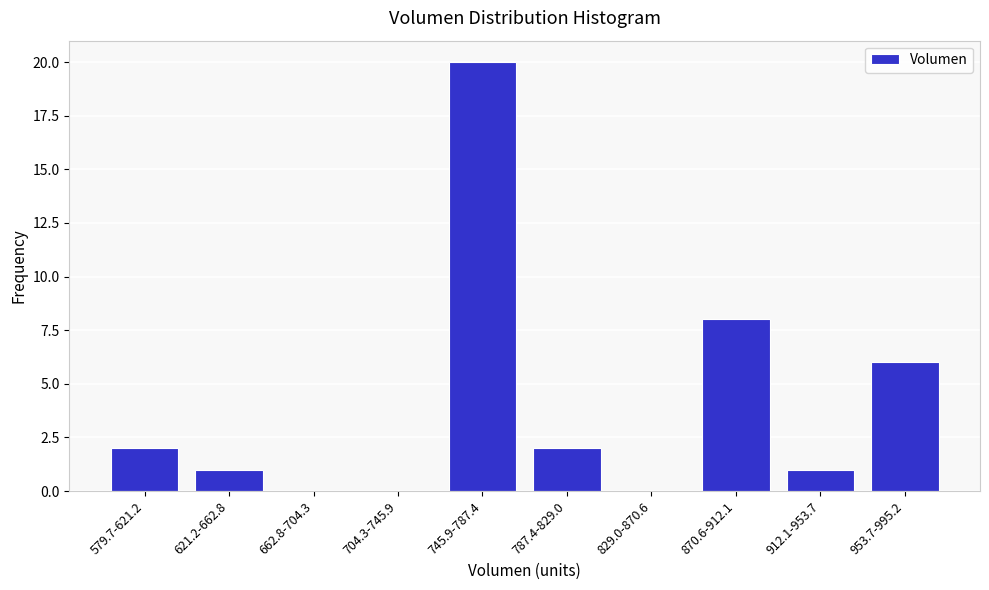

Reading right to left, list all the values displayed in this chart.

953.7-995.2=6	912.1-953.7=1	870.6-912.1=8	829.0-870.6=0	787.4-829.0=2	745.9-787.4=20	704.3-745.9=0	662.8-704.3=0	621.2-662.8=1	579.7-621.2=2